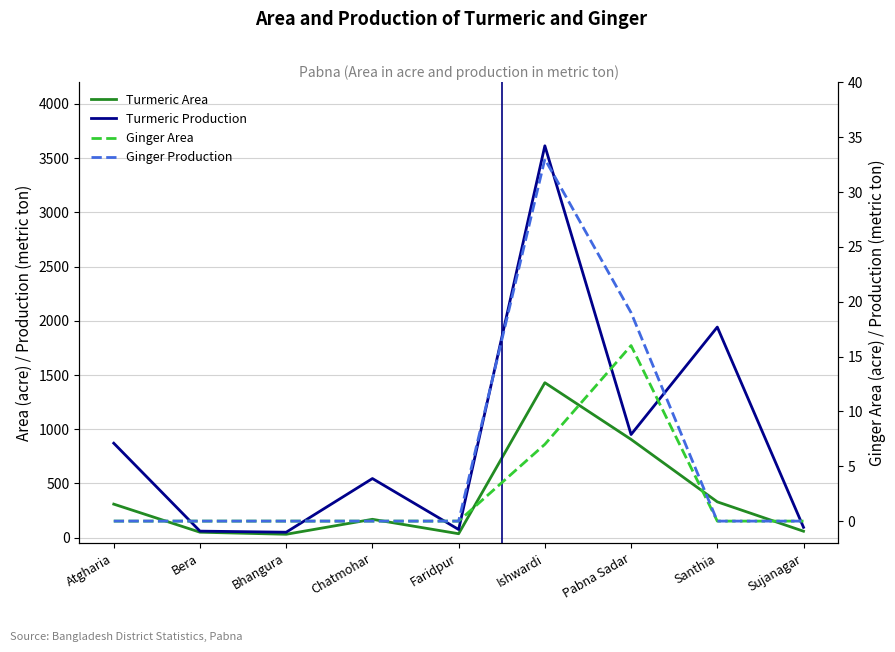

Is the value of Ginger Production at Atgharia greater than the value of Turmeric Area at Atgharia?

No